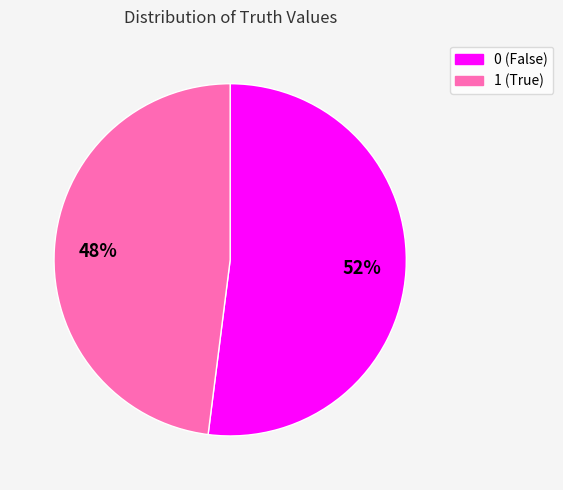

What percentage is the 0 slice, to the nearest percent?

52%